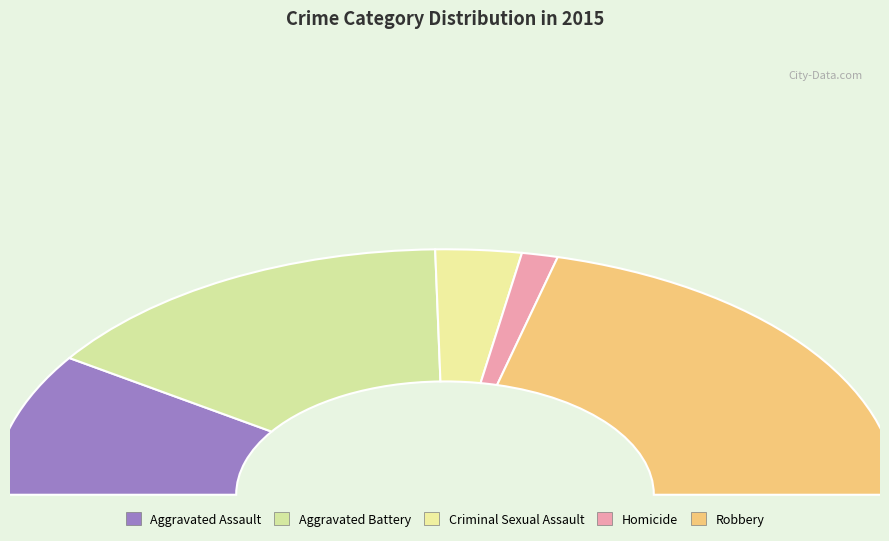

Which category has the smallest portion of the pie?

Homicide